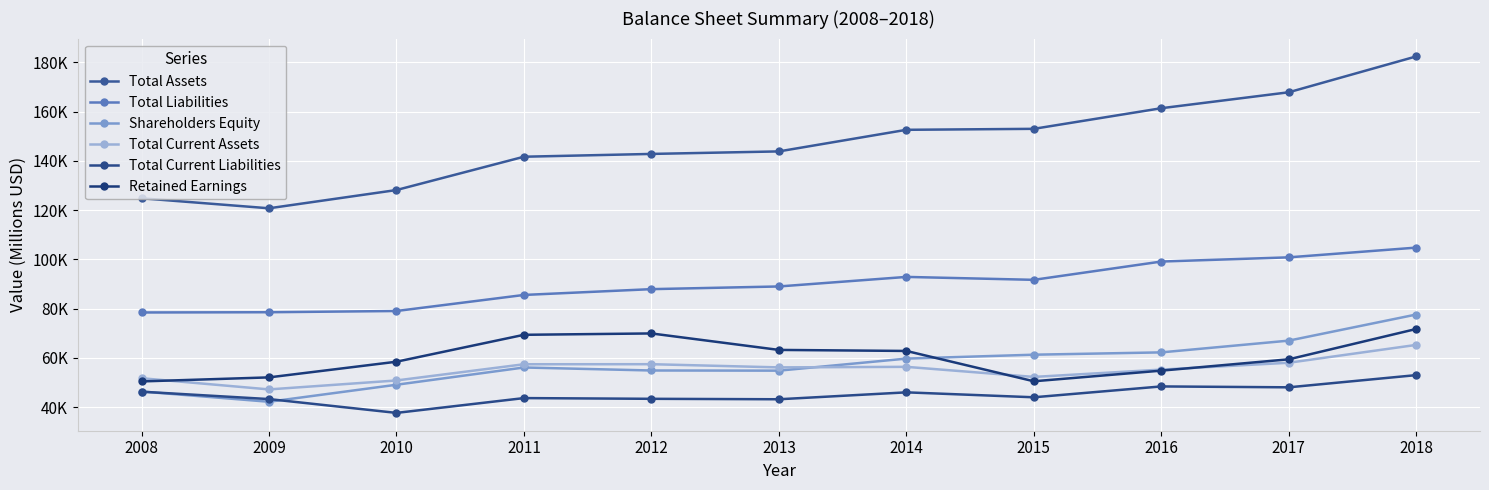

Reading left to right, list all the values displayed in this chart.

Total Assets: 124846	120780	128192	141718	142856	143878	152649	153046	161419	167895	182459
Total Liabilities: 78471	78571	79067	85587	87945	89033	92913	91724	99153	100858	104813
Shareholders Equity: 46375	42209	49125	56131	54911	54846	59736	61322	62266	67037	77646
Total Current Assets: 51773	47225	50859	57443	57467	56168	56393	52296	55269	58056	65304
Total Current Liabilities: 46301	43303	37690	43703	43409	43228	46036	44031	48439	48078	53034
Retained Earnings: 50471	52110	58473	69403	69957	63265	62847	50530	54850	59450	71773